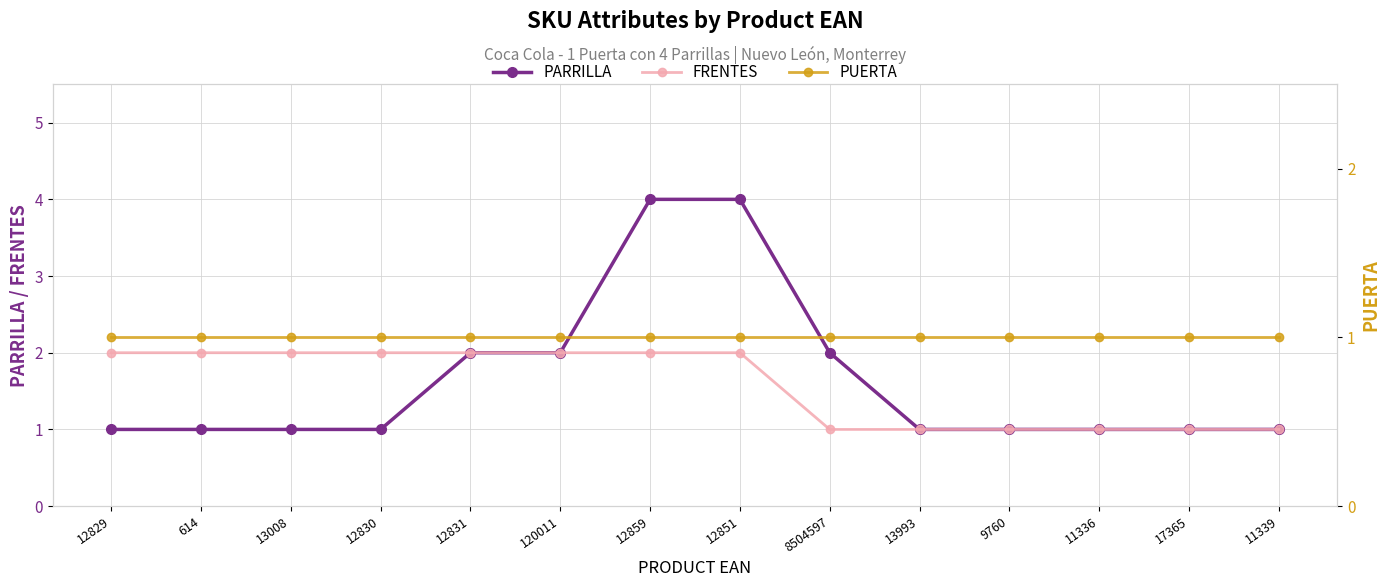

Between 614 and 17365, which series saw the biggest shift?

FRENTES